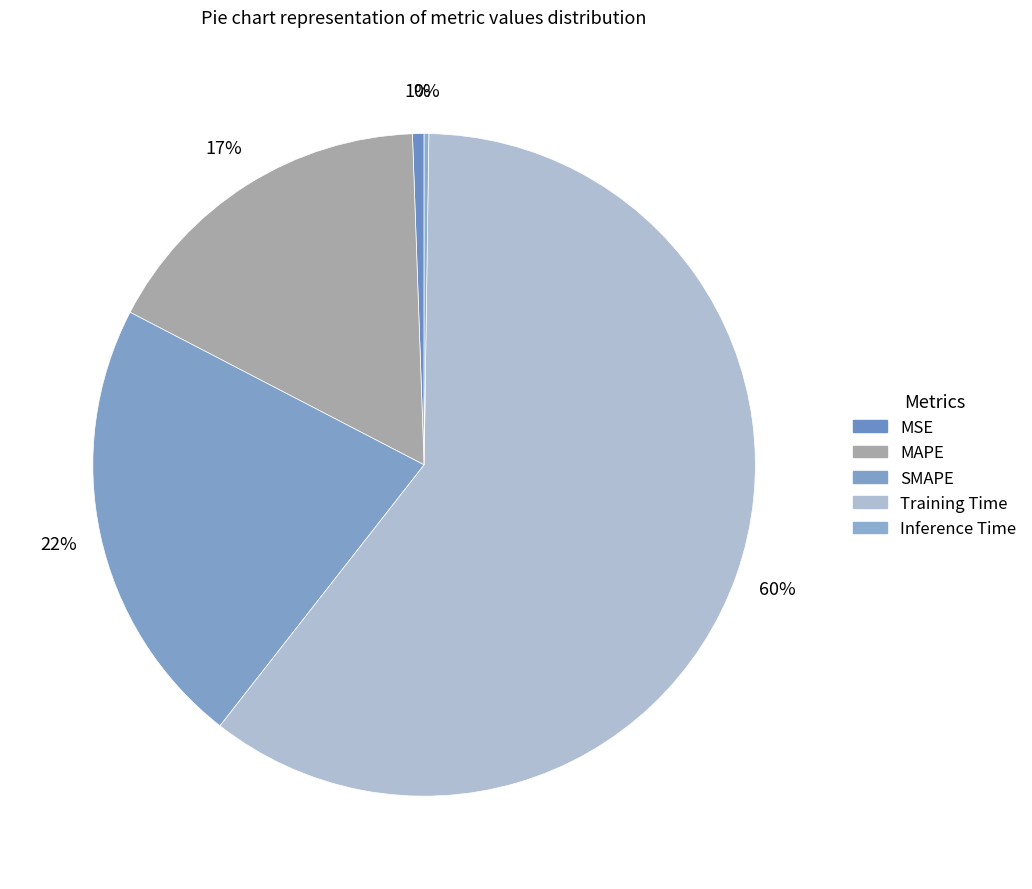

Count the number of slices in the pie.

5